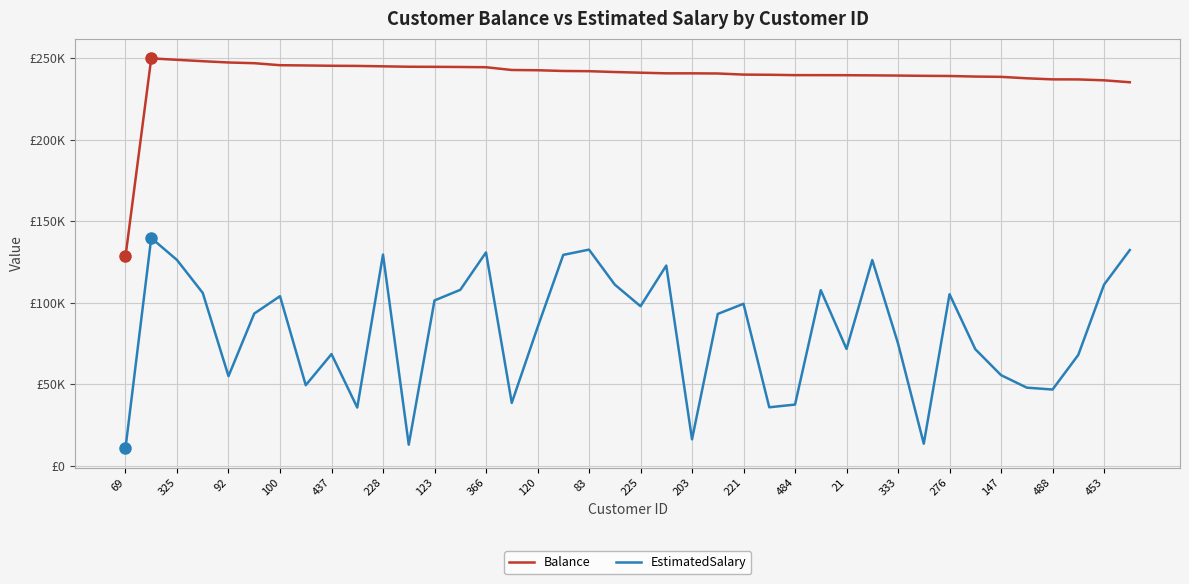

Where is Balance nearest to the value 189095?

39